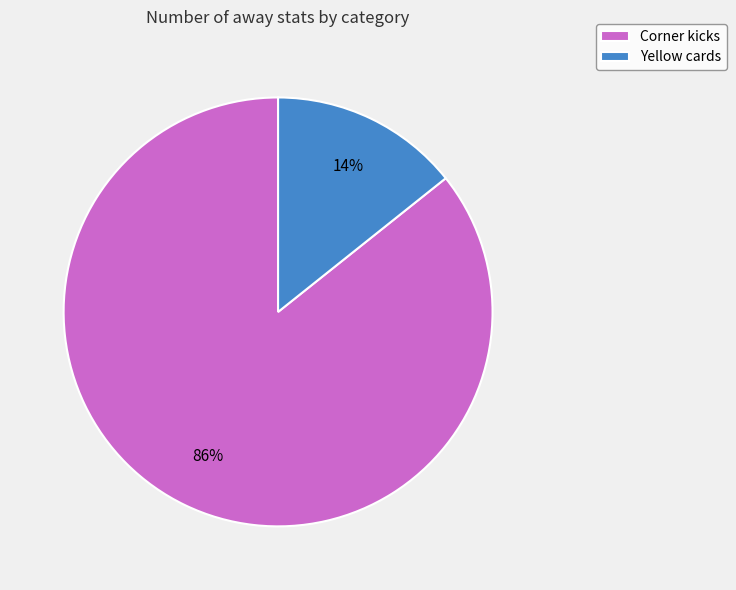

Count the number of slices in the pie.

2